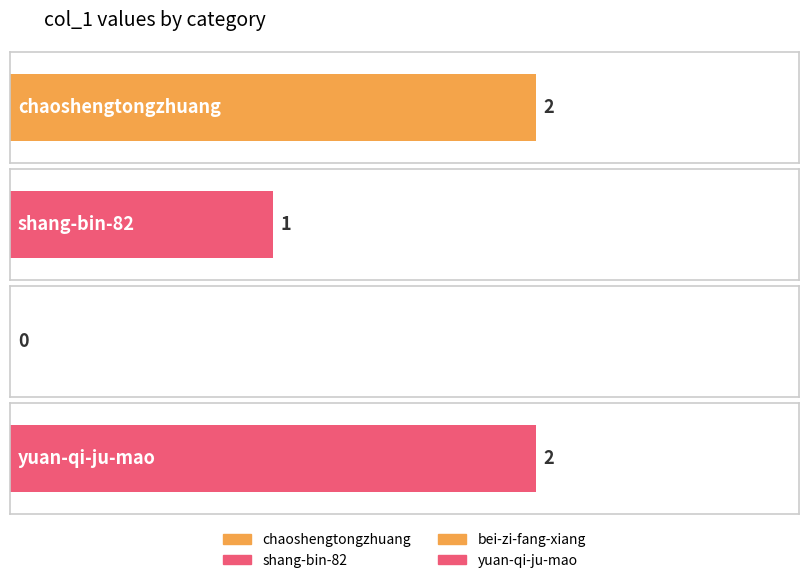

What is the value of the 2nd bar from the left?

1